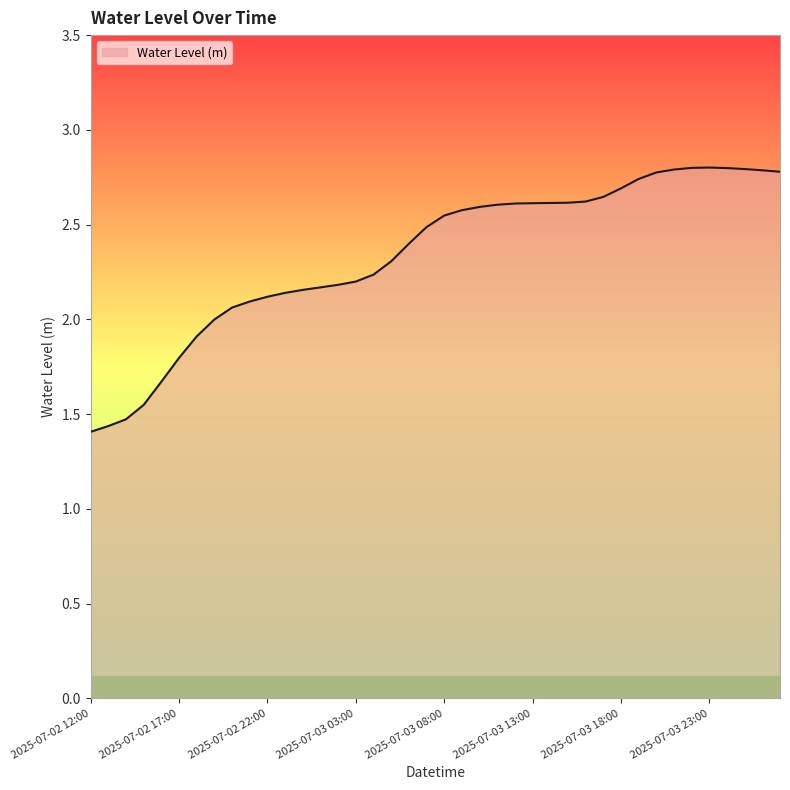

What is the greatest value displayed?

2.8